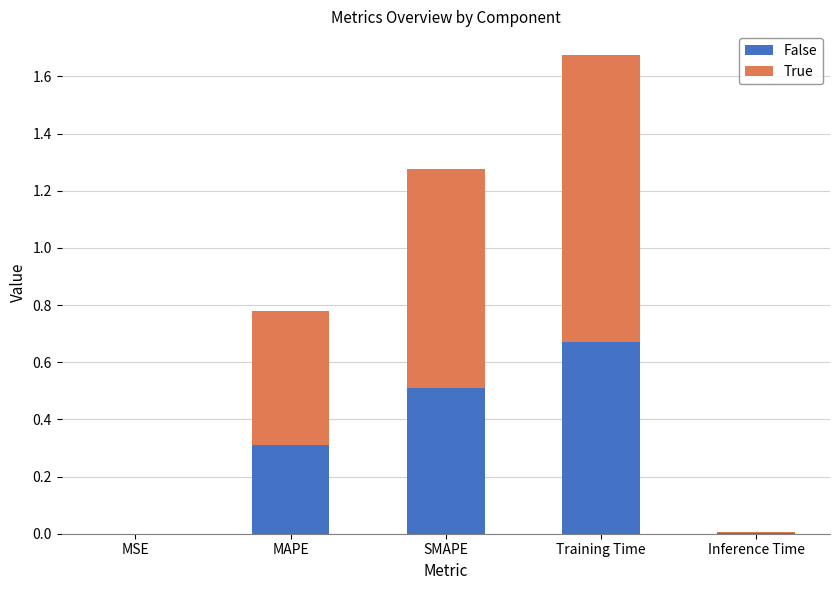

At which category is the sum across all series the highest?

Training Time